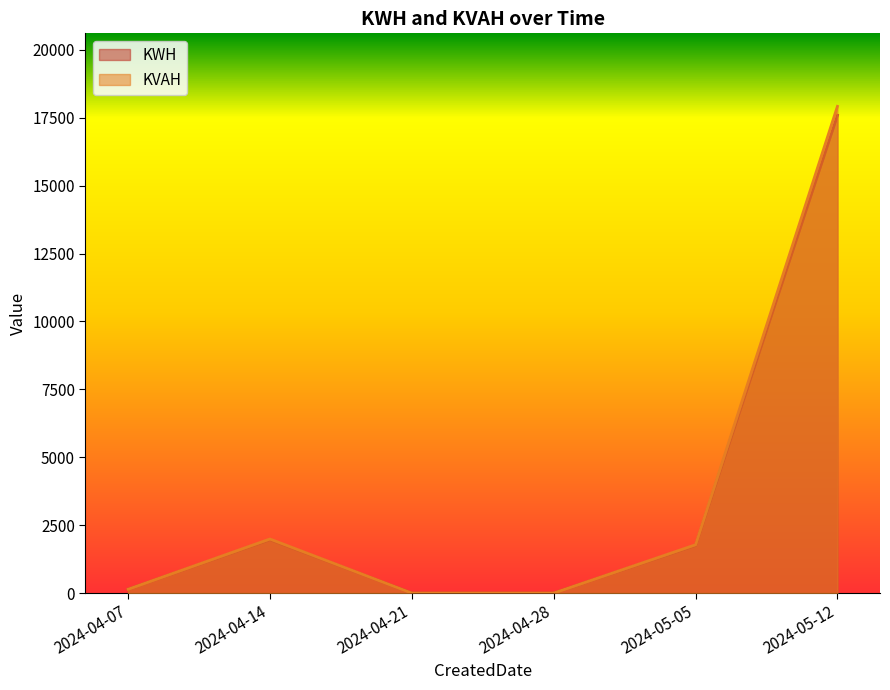

What position from the left is 2024-05-05?

5